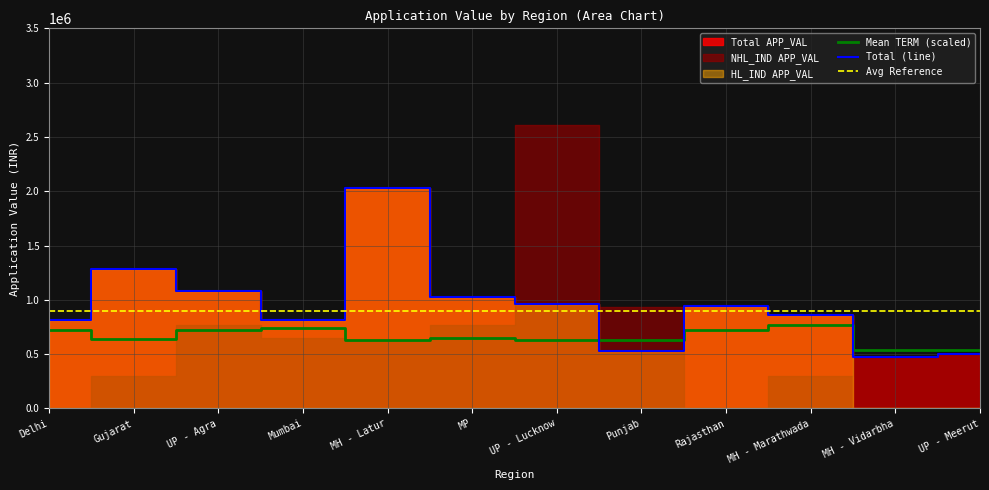

Reading left to right, transcribe all the data shown in this chart.

Mean TERM (scaled): Delhi=720000	Gujarat=639000	UP - Agra=720000	Mumbai=738000	MH - Latur=630000	MP=648000	UP - Lucknow=630000	Punjab=630000	Rajasthan=720000	MH - Marathwada=765000	MH - Vidarbha=540000	UP - Meerut=540000
Total (line): Delhi=814356	Gujarat=1284704	UP - Agra=1078712	Mumbai=817767	MH - Latur=2026321	MP=1022150	UP - Lucknow=959281	Punjab=524737	Rajasthan=939688	MH - Marathwada=861959	MH - Vidarbha=470861	UP - Meerut=496846
Avg Reference: Delhi=900000	Gujarat=900000	UP - Agra=900000	Mumbai=900000	MH - Latur=900000	MP=900000	UP - Lucknow=900000	Punjab=900000	Rajasthan=900000	MH - Marathwada=900000	MH - Vidarbha=900000	UP - Meerut=900000